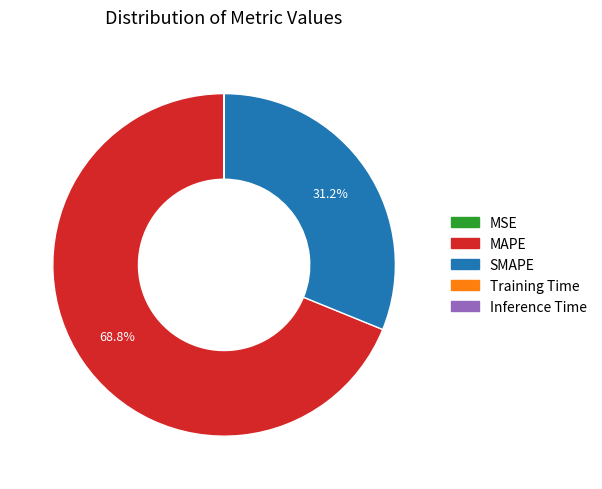

Which category has the biggest portion of the pie?

MAPE